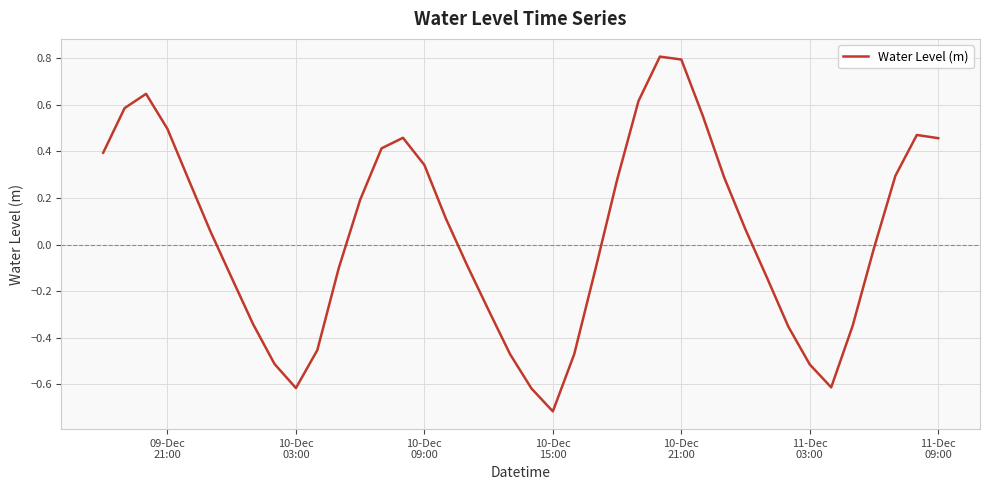

What is the smallest value displayed?

-0.7